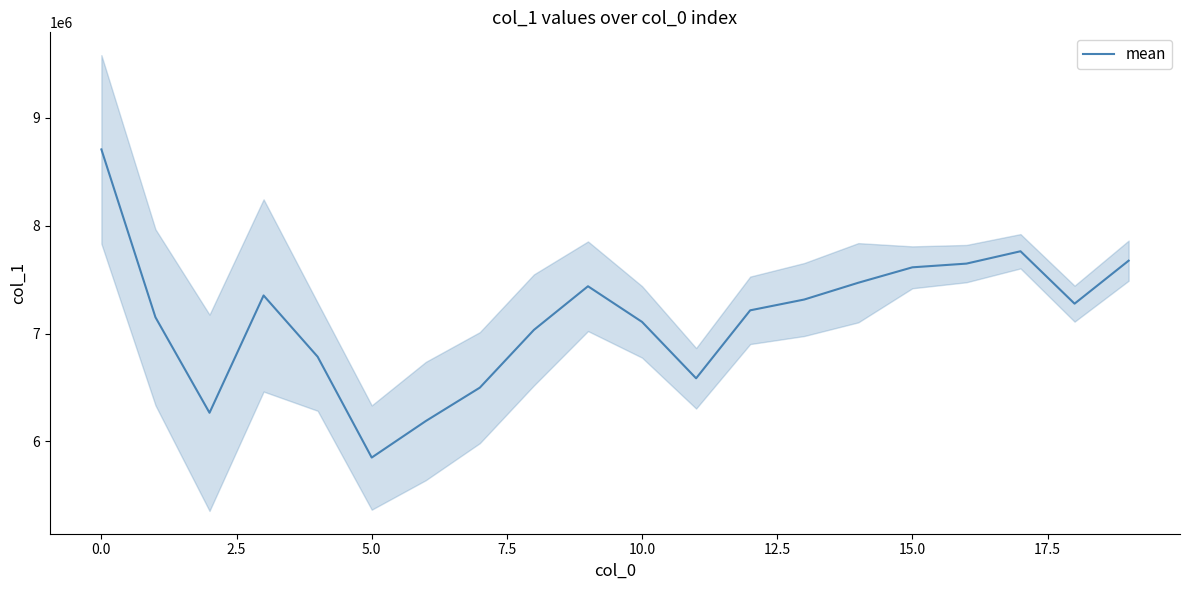

The value of mean at 10.0 is 1710386. True or false?

False